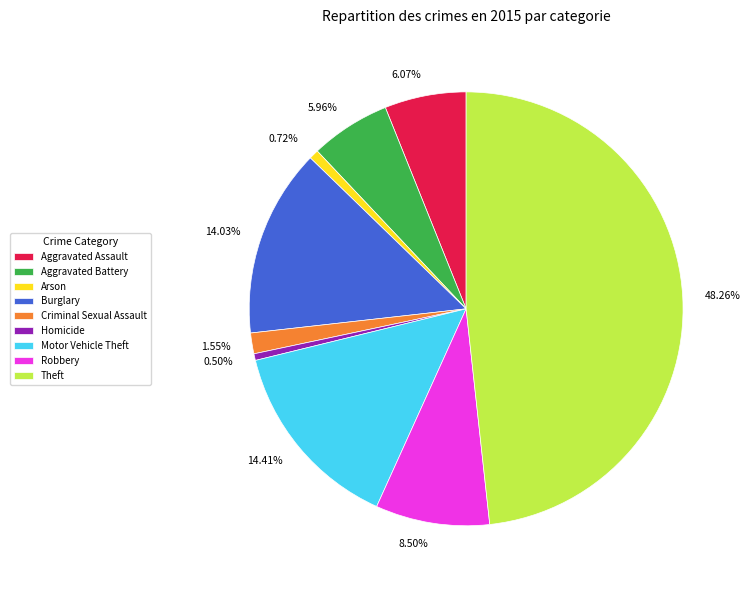

To the nearest percent, what is the difference between the largest and smallest slice percentages?

48%